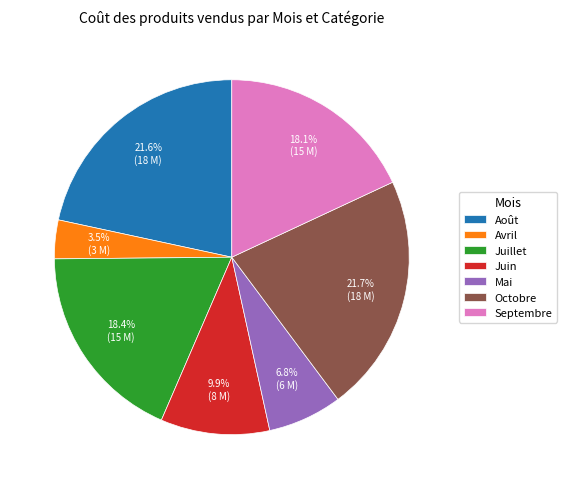

What is the ratio of the value at Août to the value at Juin?

2.2